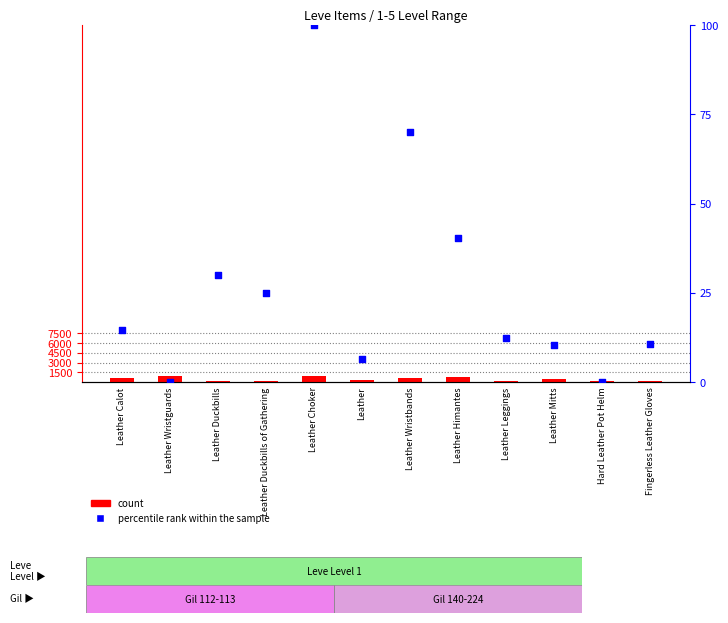

What is the total value across all series at Fingerless Leather Gloves?

230.5